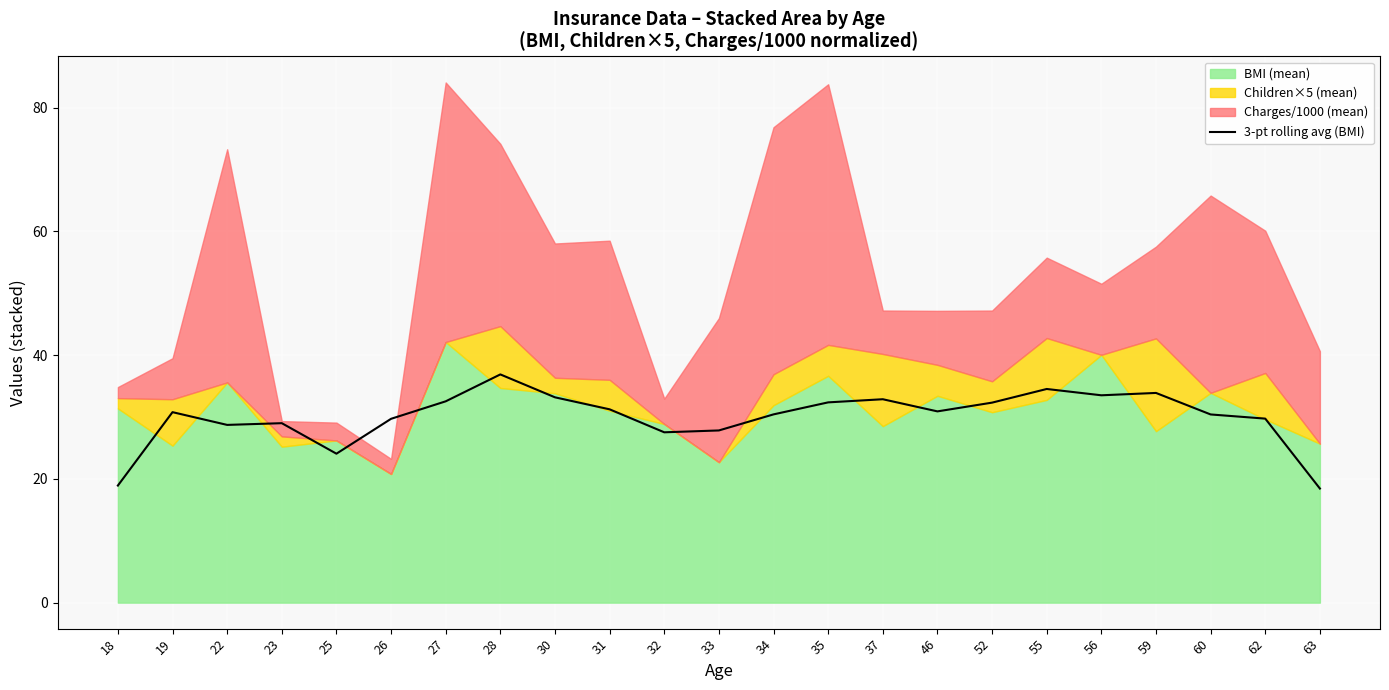

Is it true that 3-pt rolling avg (BMI) equals 33.2 at 30?

True